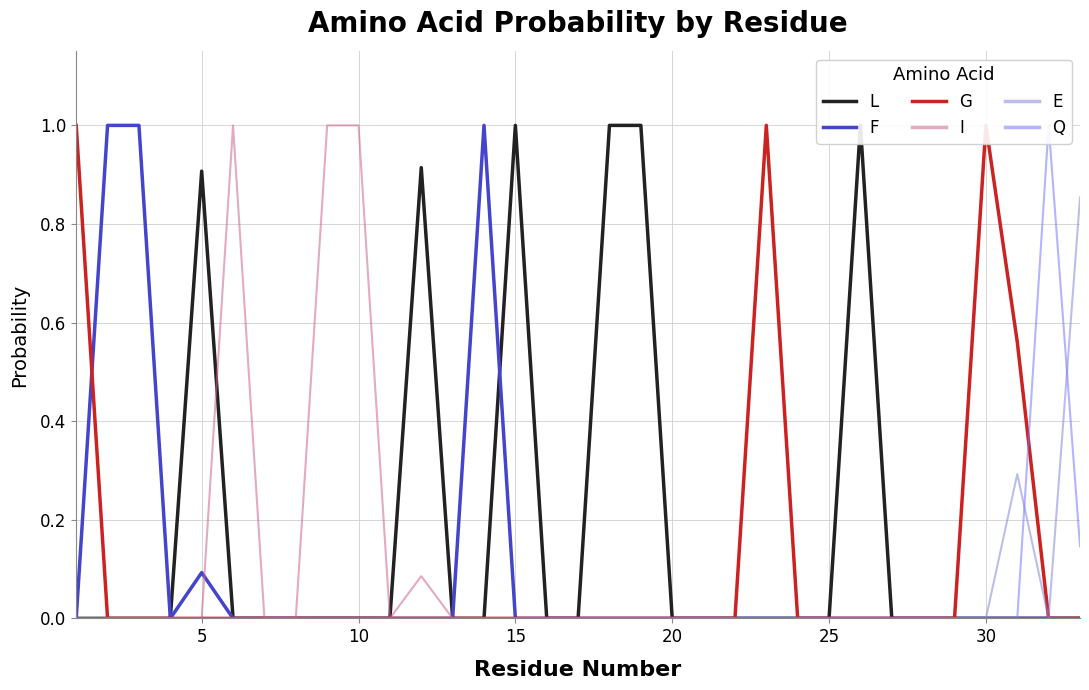

What is the highest value of the F series?

1.0